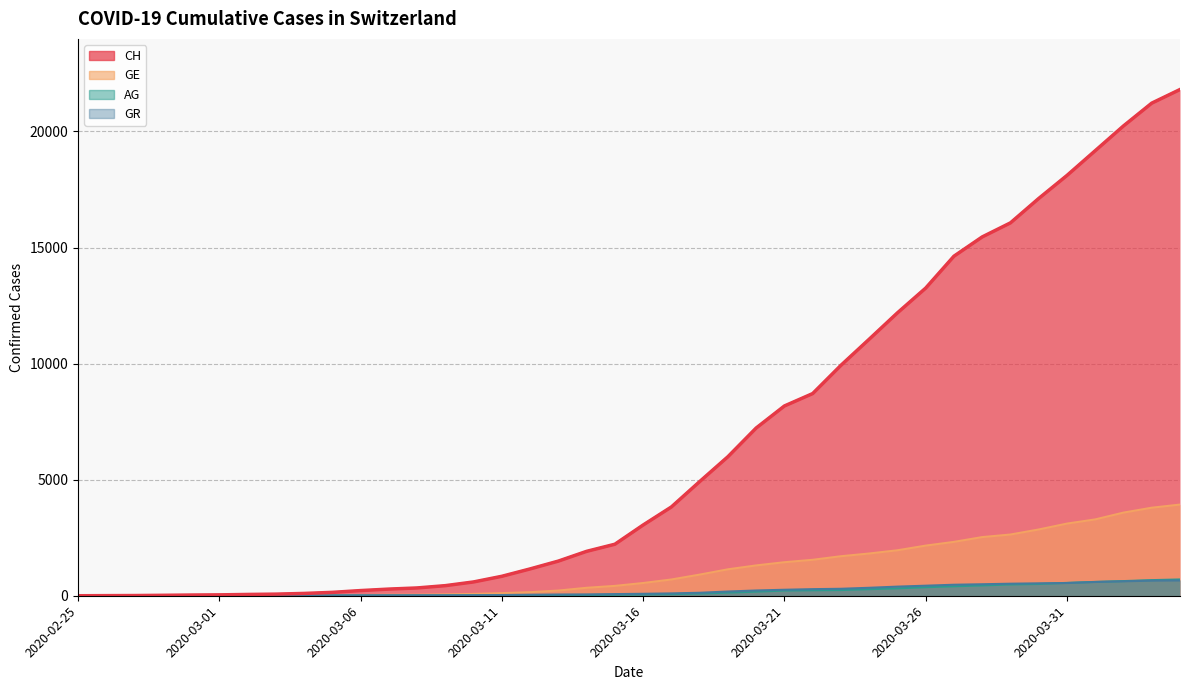

The value of AG at 2020-03-06 is 5. True or false?

False